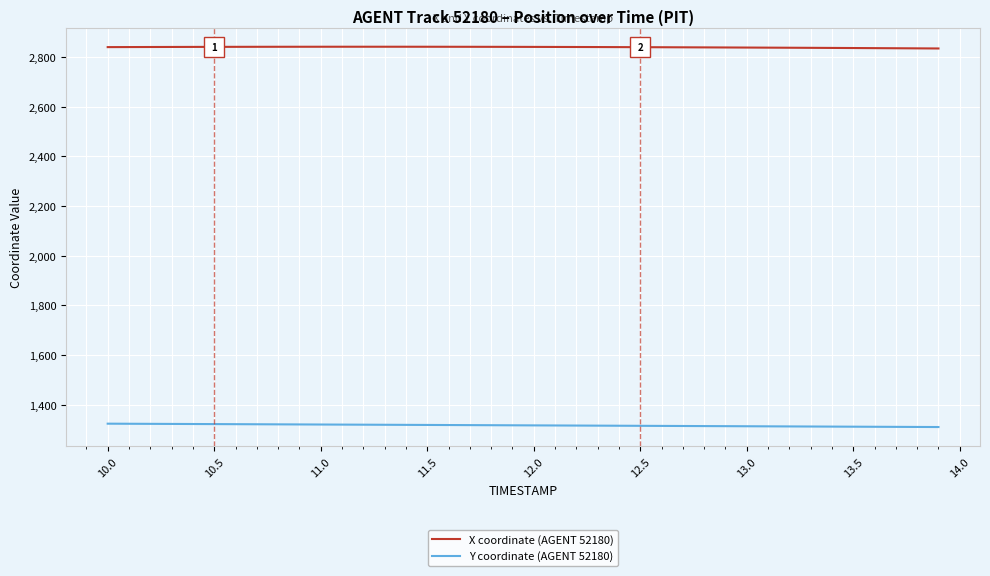

What is the lowest value of the Y coordinate (AGENT 52180) series?

1310.5